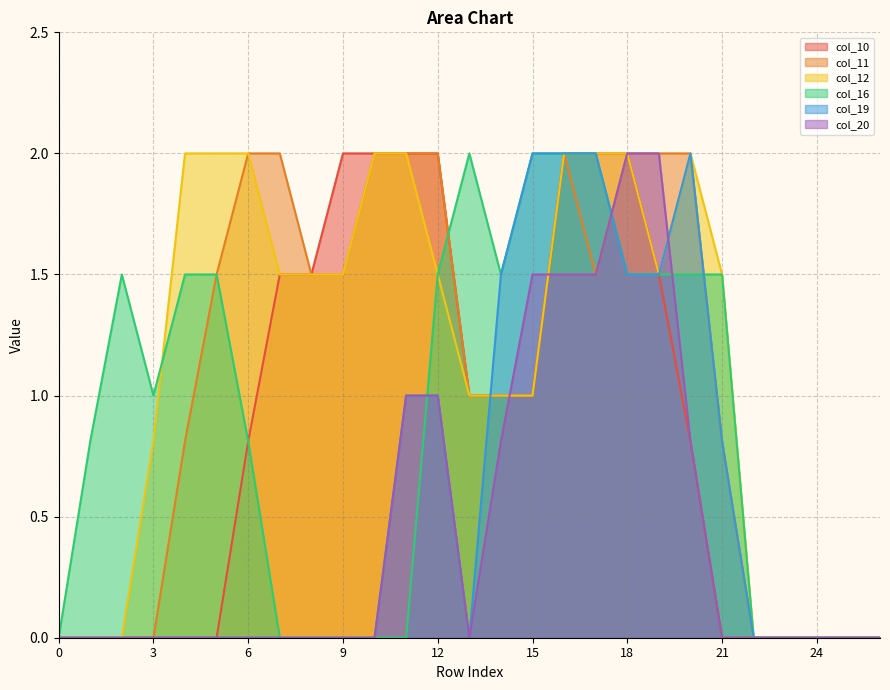

True or false: col_11 has a value of 0.6 at 12.

False